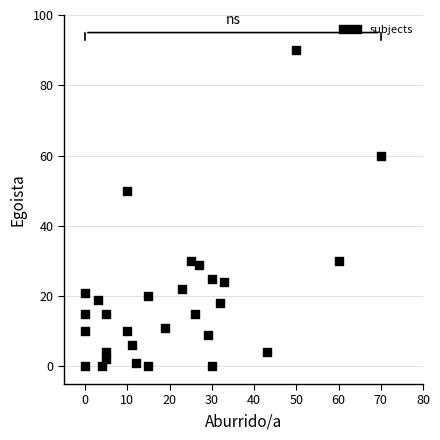

What Y value in the scatter plot is closest to 45?

50